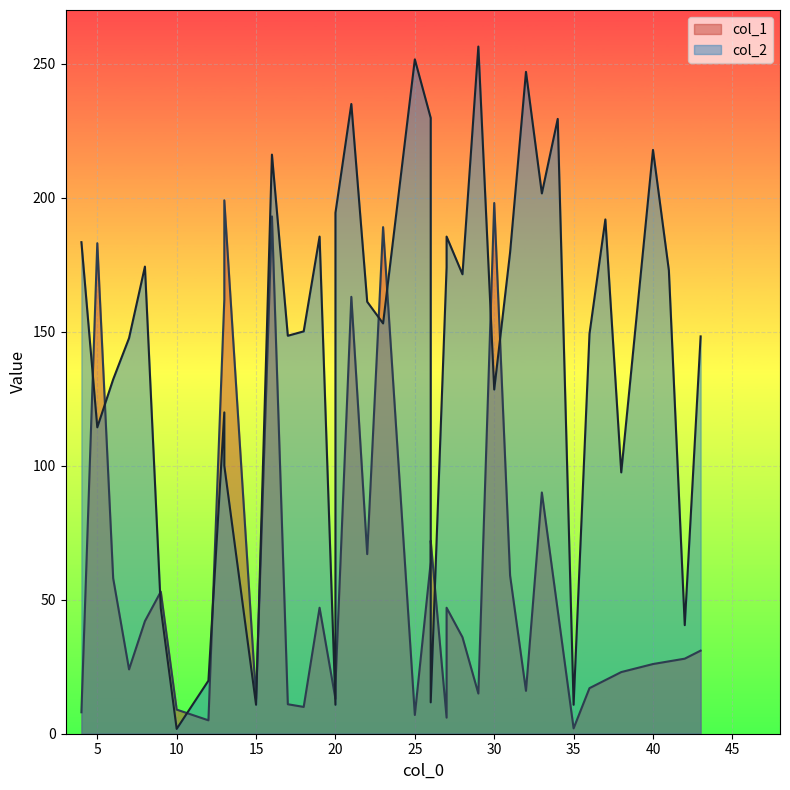

True or false: col_1 has a value of 198.0 at 30.

True